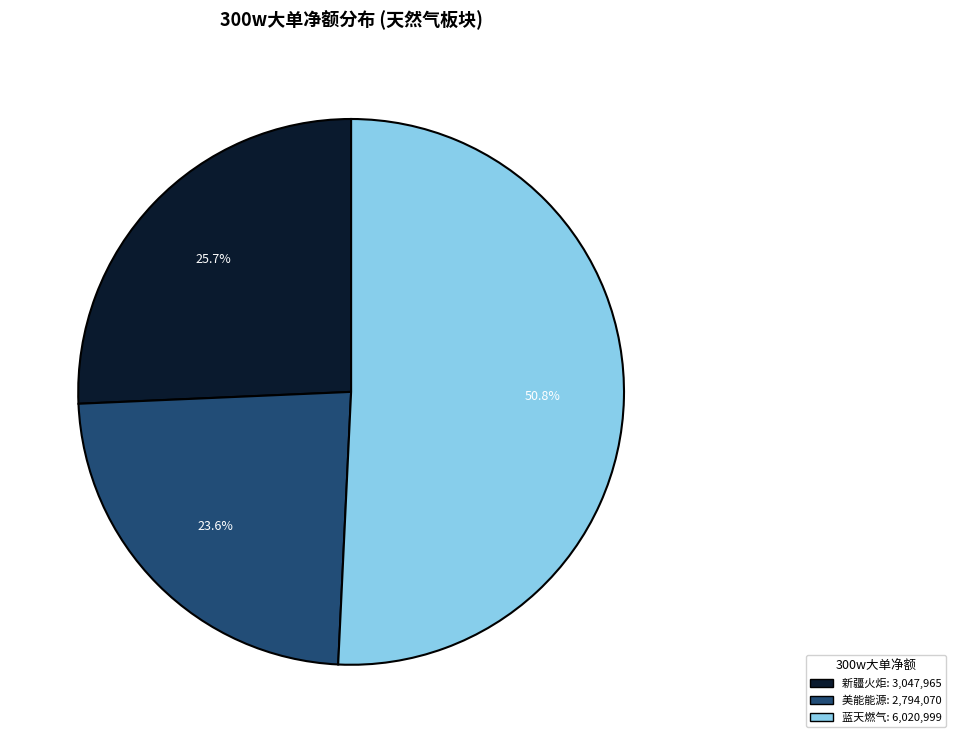

Is there any slice that represents more than half of the pie?

Yes